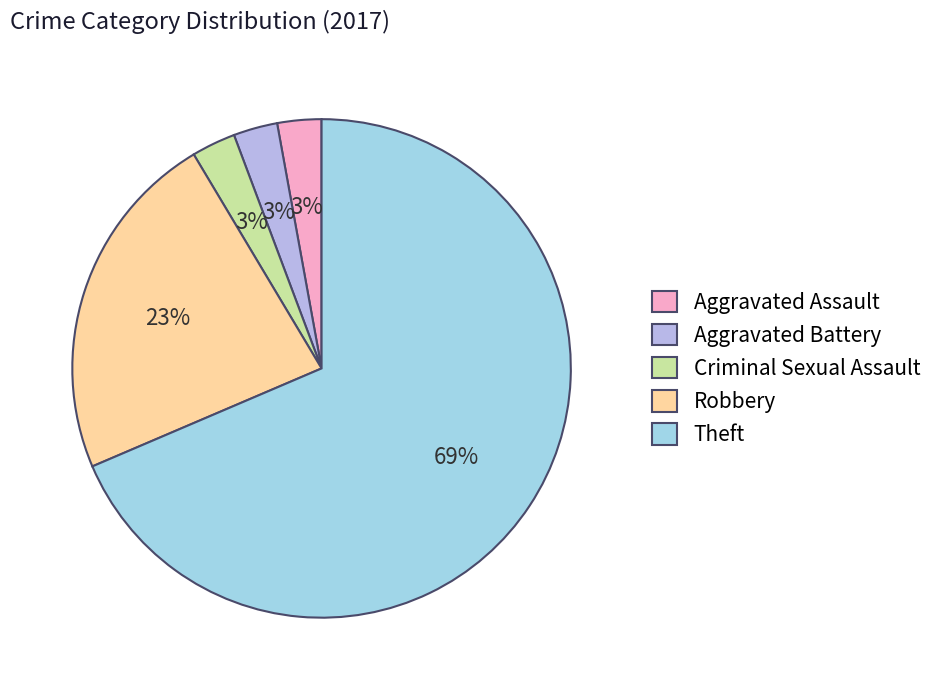

What percentage is the Aggravated Assault slice, to the nearest percent?

3%